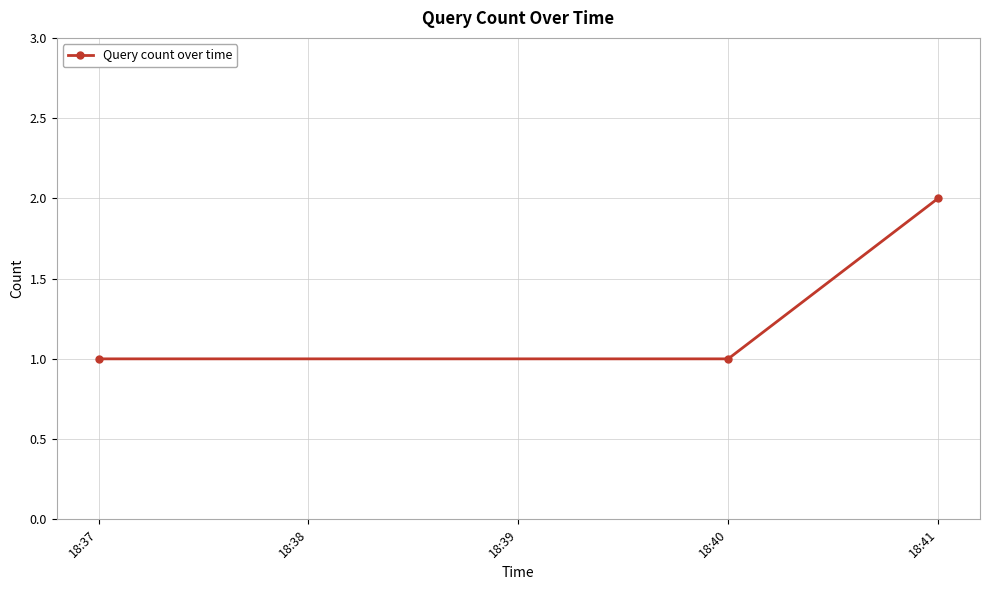

The value at 18:40 is 1. True or false?

True